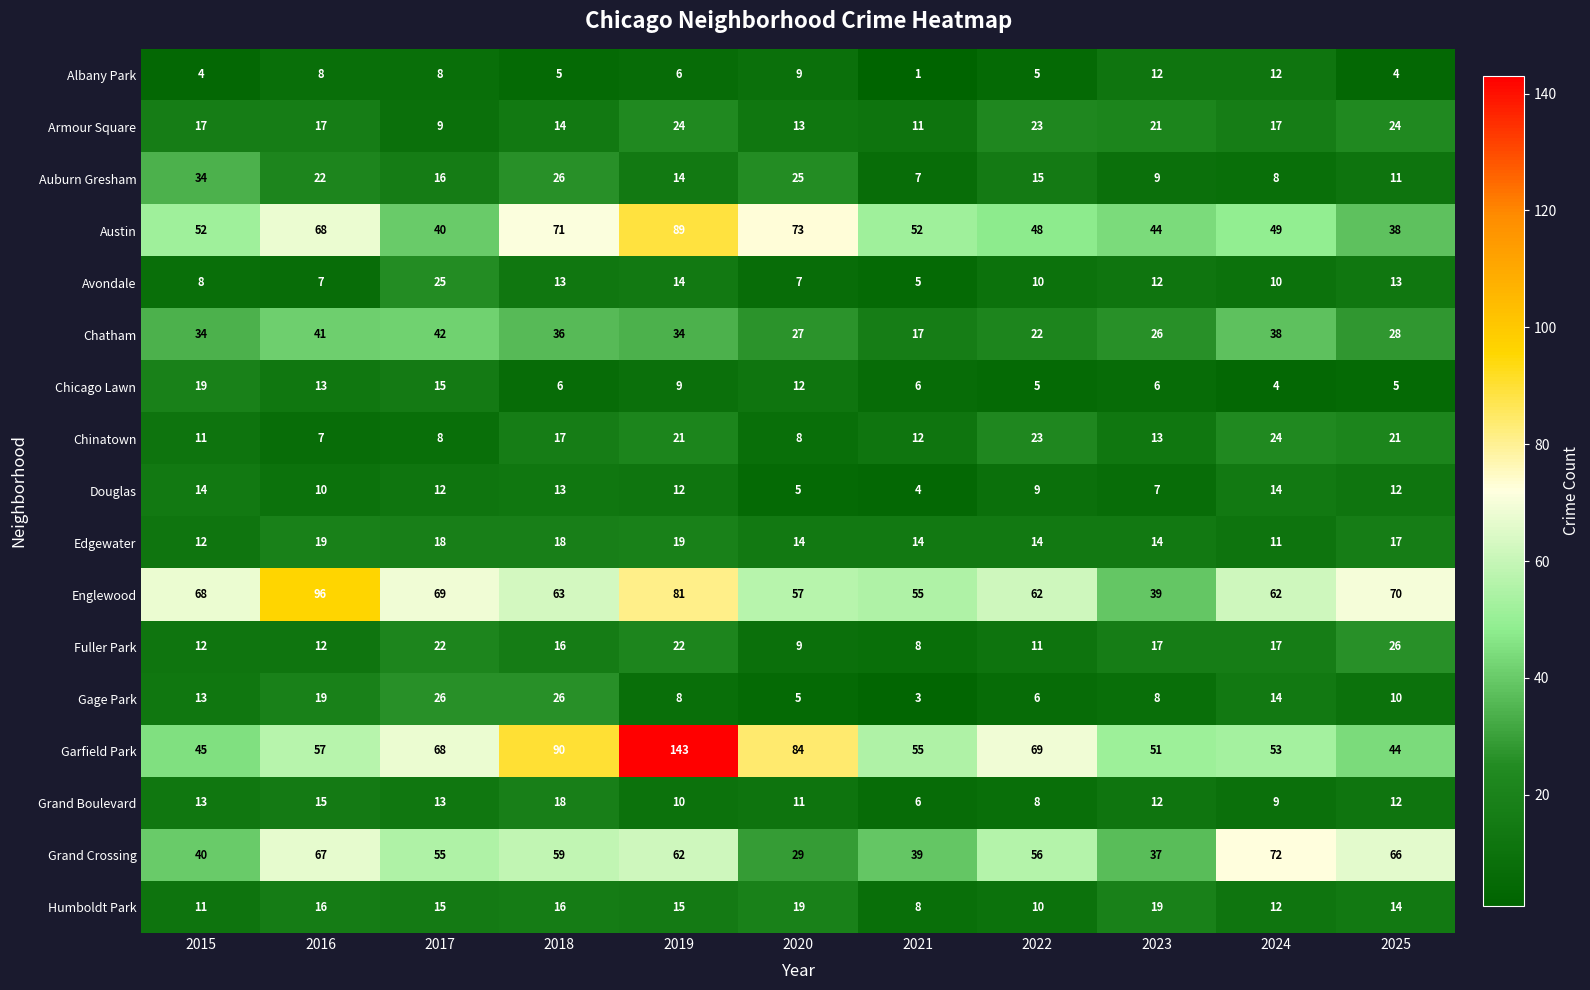

Between 2020 and 2022, which series saw the biggest shift?

Grand Crossing